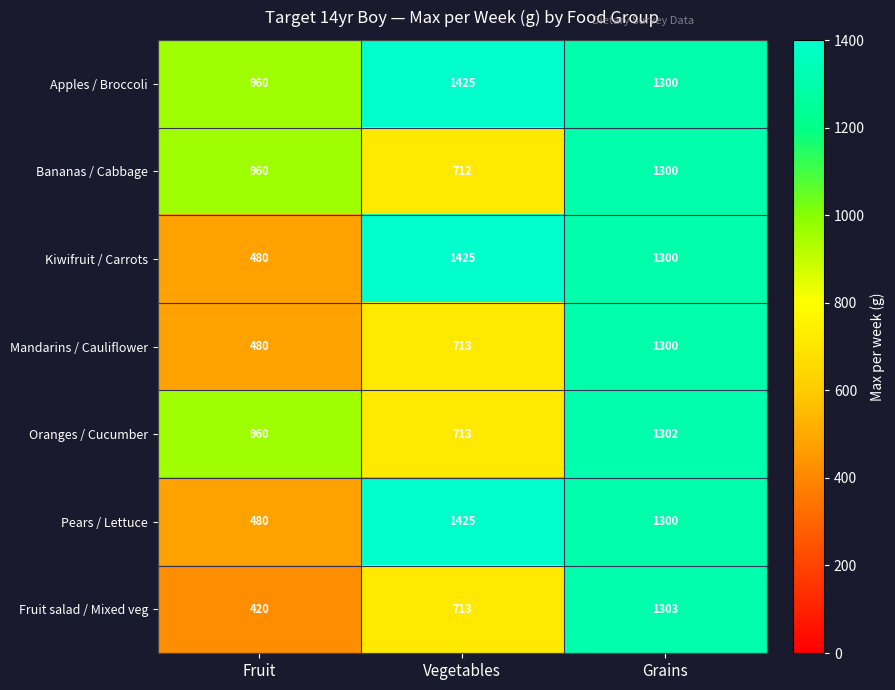

Read the Kiwifruit / Carrots value at Fruit, to the nearest 50.

500